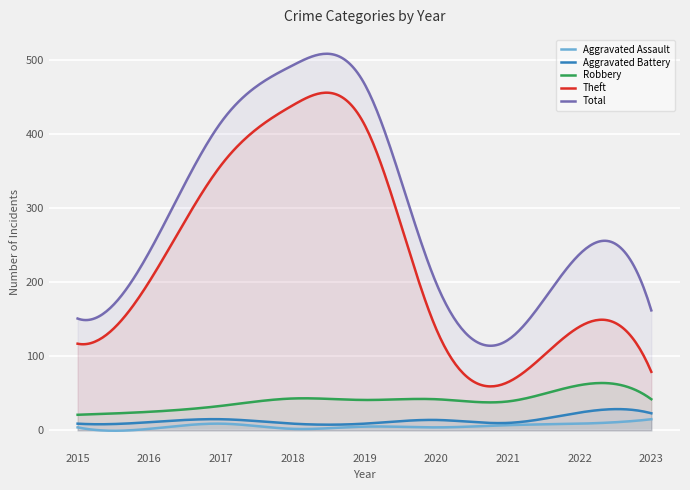

The Aggravated Assault series shows 4 at 2020. True or false?

True